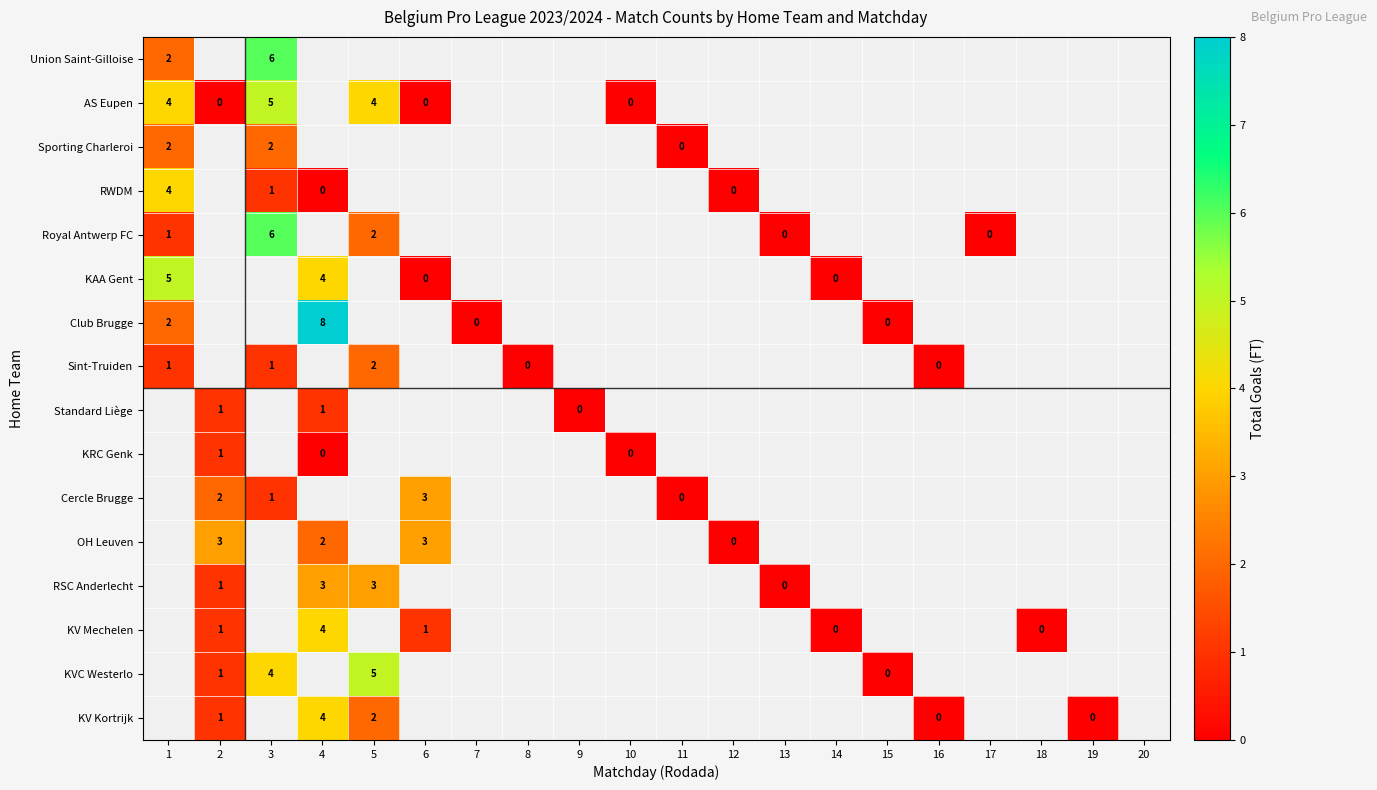

List the series in order of their peak value, highest first.

Club Brugge, Union Saint-Gilloise, Royal Antwerp FC, AS Eupen, RWDM, Sporting Charleroi, Sint-Truiden, Standard Liège, KRC Genk, Cercle Brugge, OH Leuven, RSC Anderlecht, KV Mechelen, KVC Westerlo, KV Kortrijk, KAA Gent